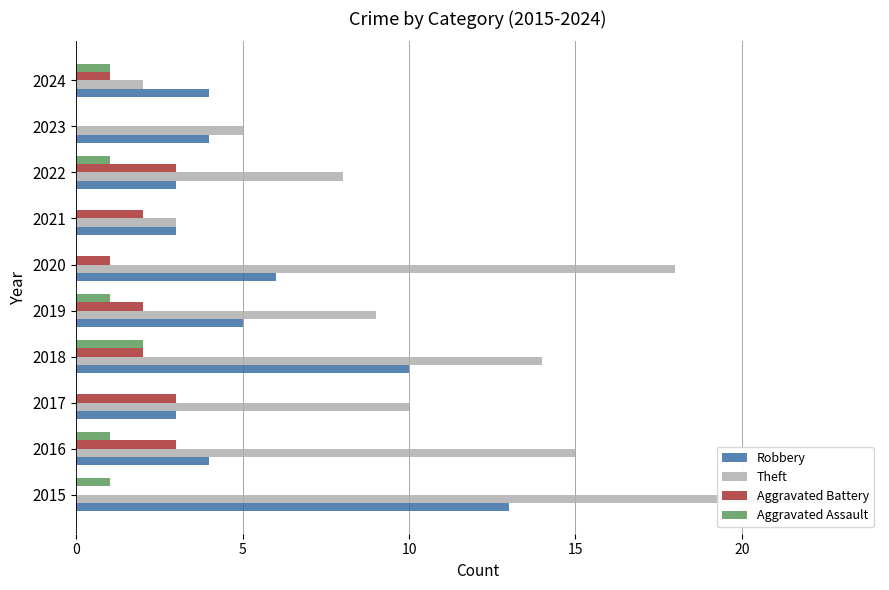

Which series has the largest total across all categories?

Theft